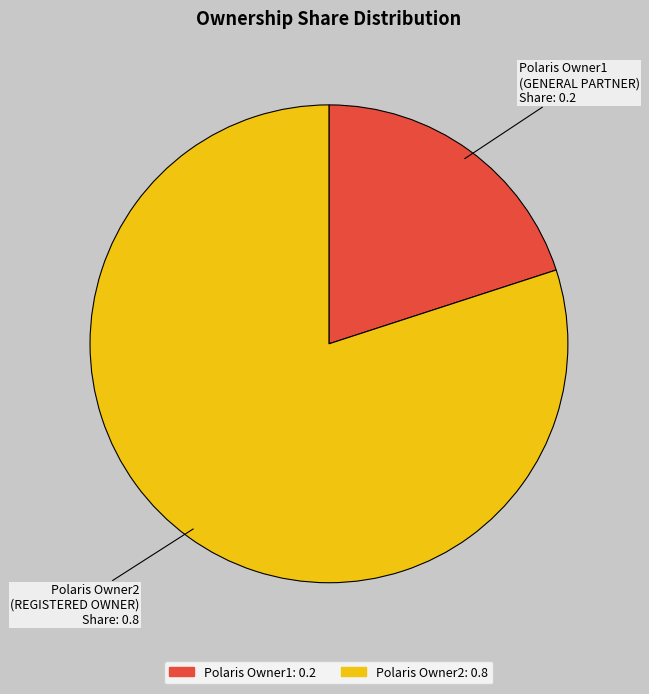

Between Polaris Owner1 and Polaris Owner2, which is larger?

Polaris Owner2